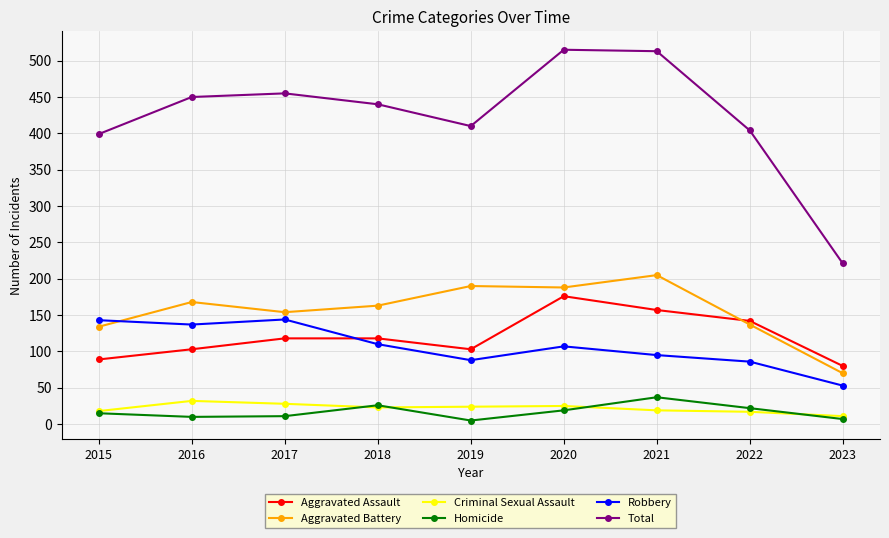

True or false: Criminal Sexual Assault and Aggravated Battery cross at least once.

False